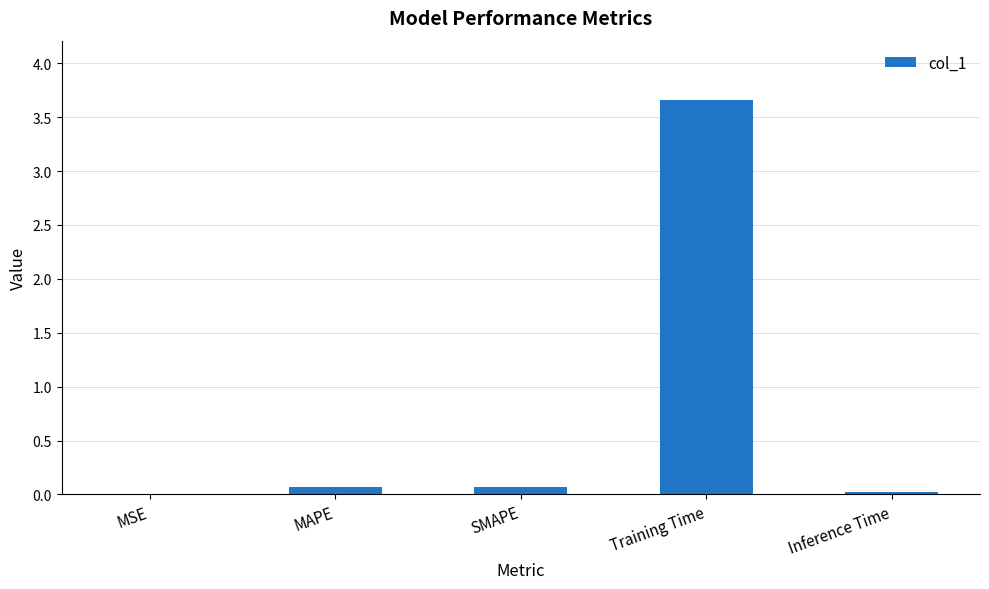

What is the maximum value shown in the chart?

3.7